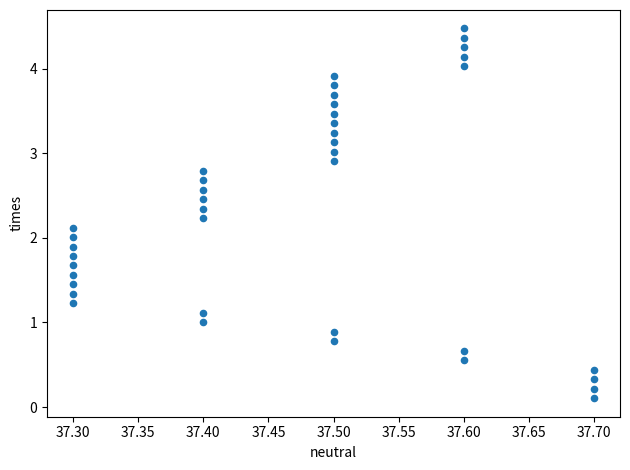

What is the range of Y values (max minus min)?

4.4